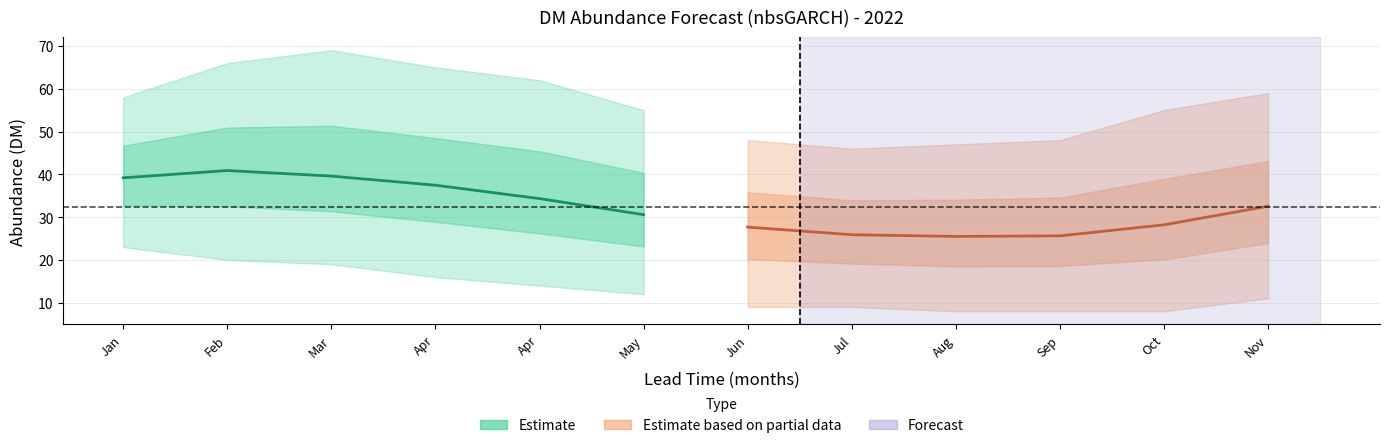

What is the value of the cast_month point at the 4th from the left?

4.0